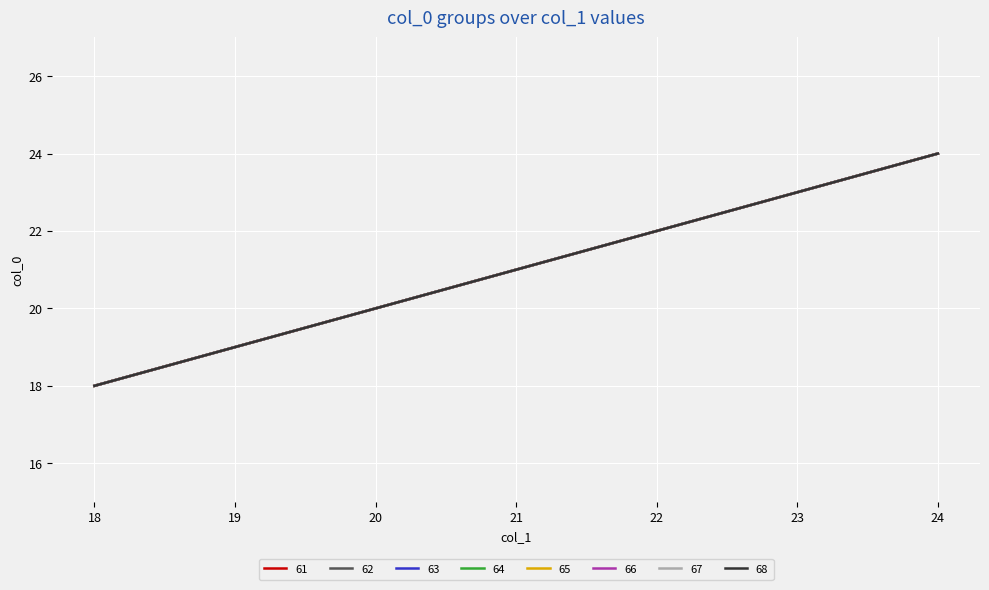

Does the chart display data point markers on the line(s)?

No